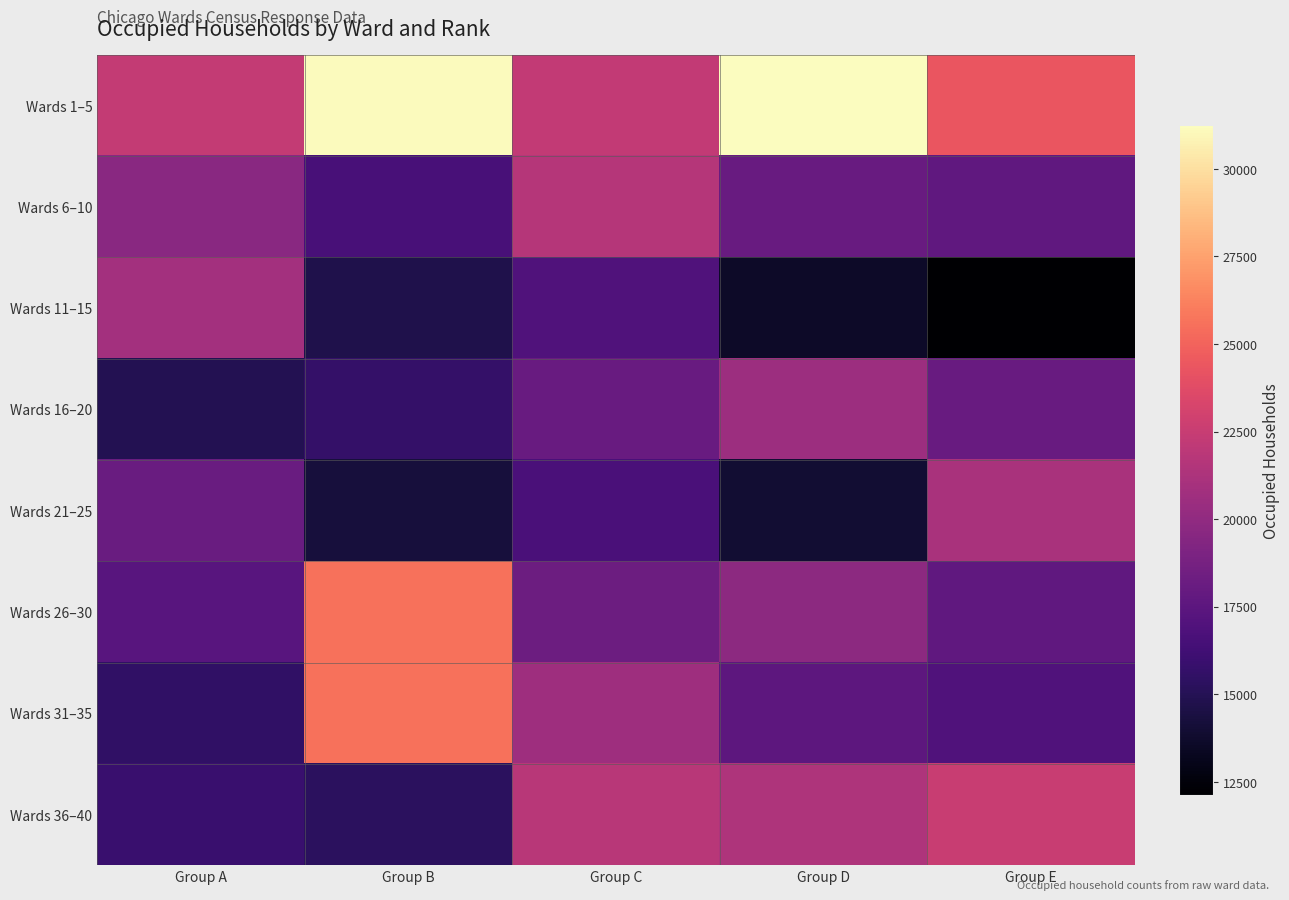

Reading left to right, extract all data points from this chart.

Wards 1–5: Group A=22343	Group B=31102	Group C=22266	Group D=31245	Group E=24358
Wards 6–10: Group A=19648	Group B=16616	Group C=21650	Group D=18076	Group E=17662
Wards 11–15: Group A=20863	Group B=14744	Group C=16926	Group D=13564	Group E=12139
Wards 16–20: Group A=14959	Group B=15711	Group C=18039	Group D=20505	Group E=18045
Wards 21–25: Group A=18140	Group B=14273	Group C=16688	Group D=13986	Group E=21162
Wards 26–30: Group A=17361	Group B=25641	Group C=18297	Group D=19795	Group E=17687
Wards 31–35: Group A=15533	Group B=25620	Group C=20645	Group D=17528	Group E=16986
Wards 36–40: Group A=15882	Group B=15338	Group C=21805	Group D=21351	Group E=22560